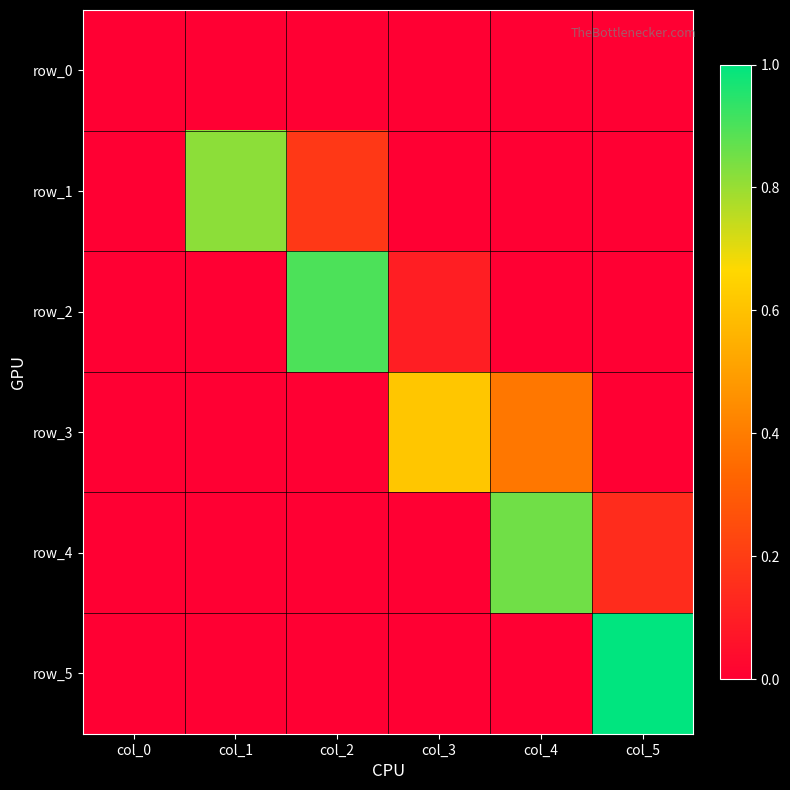

Reading right to left, extract all data points from this chart.

row_0: col_5=0.0	col_4=0.0	col_3=0.0	col_2=0.0	col_1=0.0	col_0=0.0
row_1: col_5=0.0	col_4=0.0	col_3=0.0	col_2=0.2	col_1=0.8	col_0=0.0
row_2: col_5=0.0	col_4=0.0	col_3=0.1	col_2=0.9	col_1=0.0	col_0=0.0
row_3: col_5=0.0	col_4=0.4	col_3=0.6	col_2=0.0	col_1=0.0	col_0=0.0
row_4: col_5=0.1	col_4=0.9	col_3=0.0	col_2=0.0	col_1=0.0	col_0=0.0
row_5: col_5=1.0	col_4=0.0	col_3=0.0	col_2=0.0	col_1=0.0	col_0=0.0